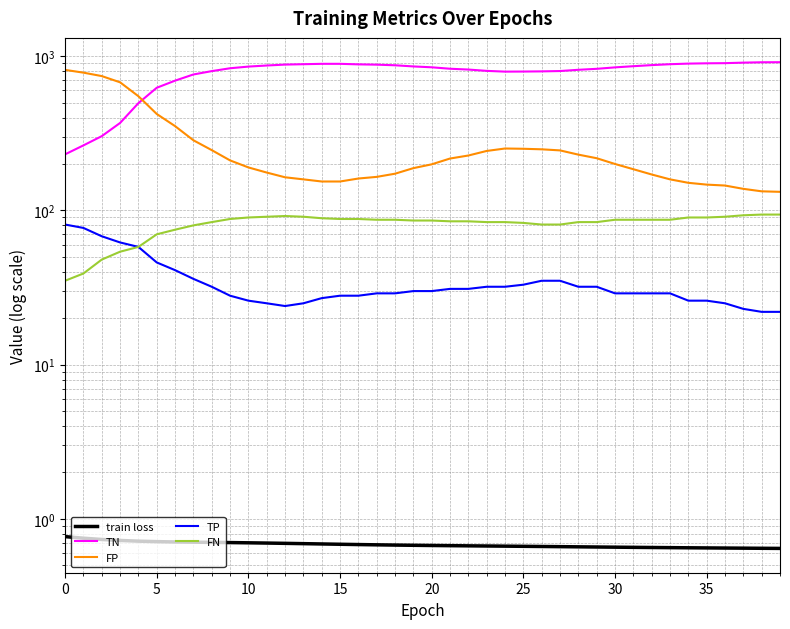

The TP series shows 28.0 at 15. True or false?

True